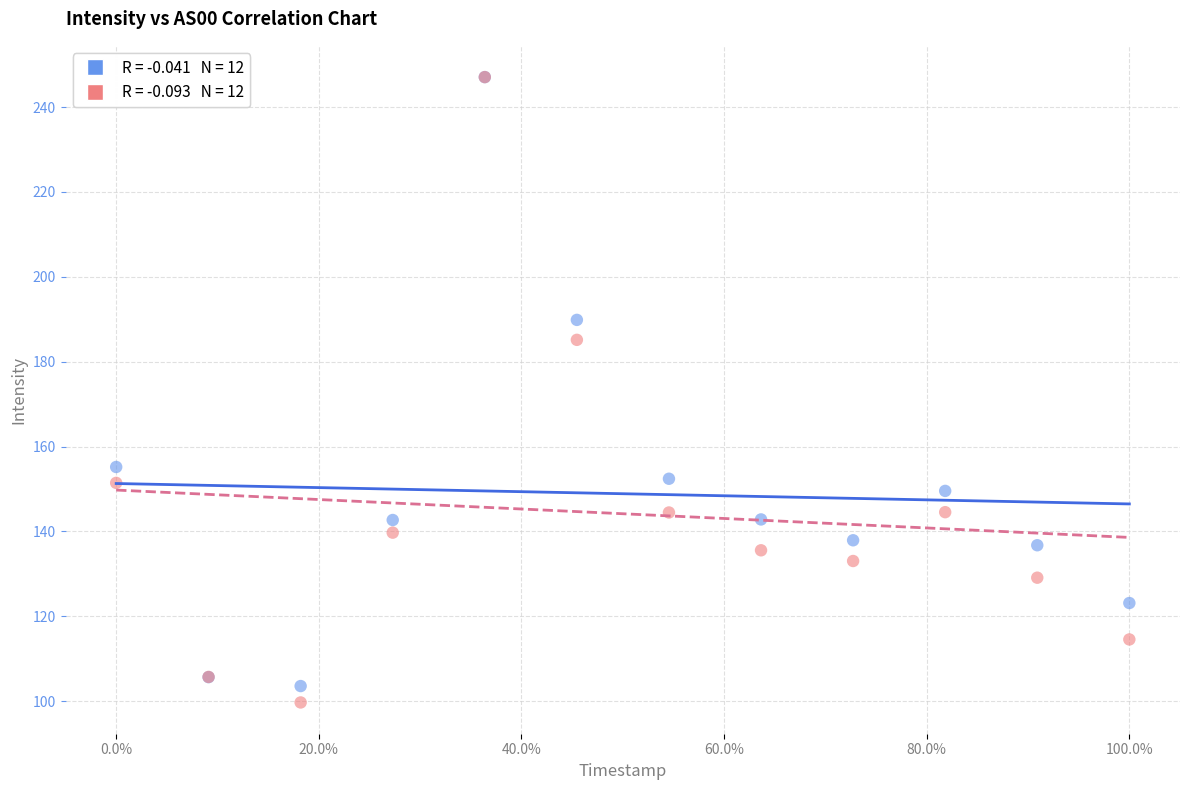

Across all series, what Y value is closest to 173?

185.1